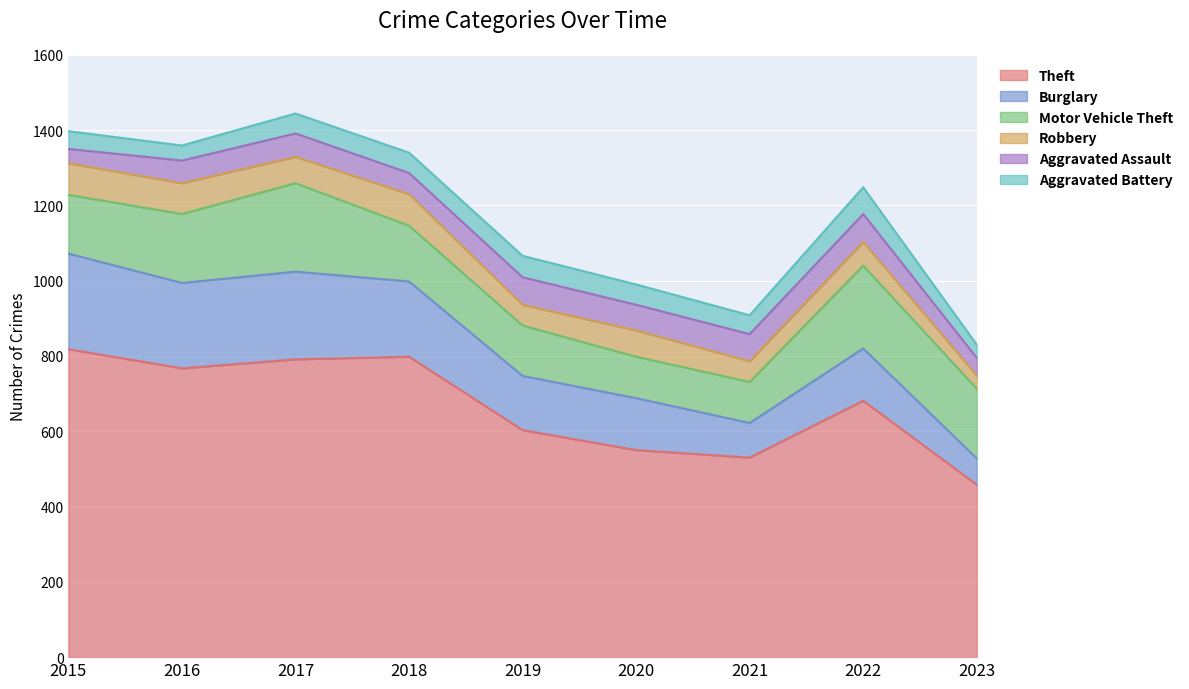

What is the difference between the highest and lowest values at 2018?

744